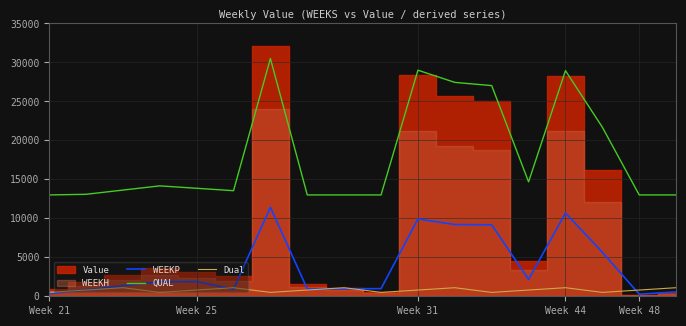

True or false: Dual has a value of 800.0 at 13.

True